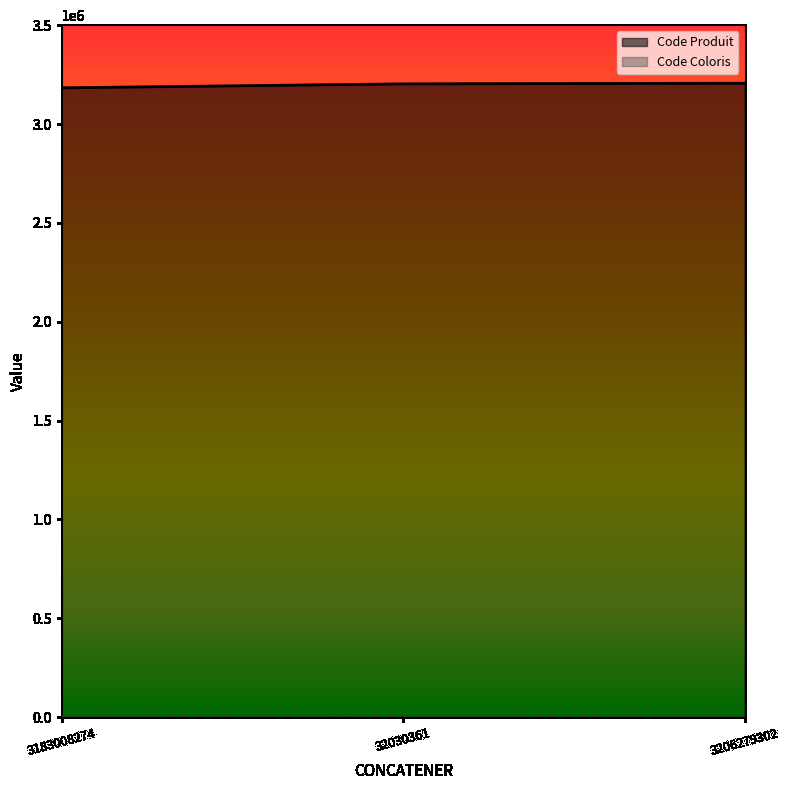

Reading left to right, what are all the values shown in this chart?

Code Produit: 3183008274=3183008	32030361=3203036	3206279302=3206279
Code Coloris: 3183008274=274	32030361=1	3206279302=302